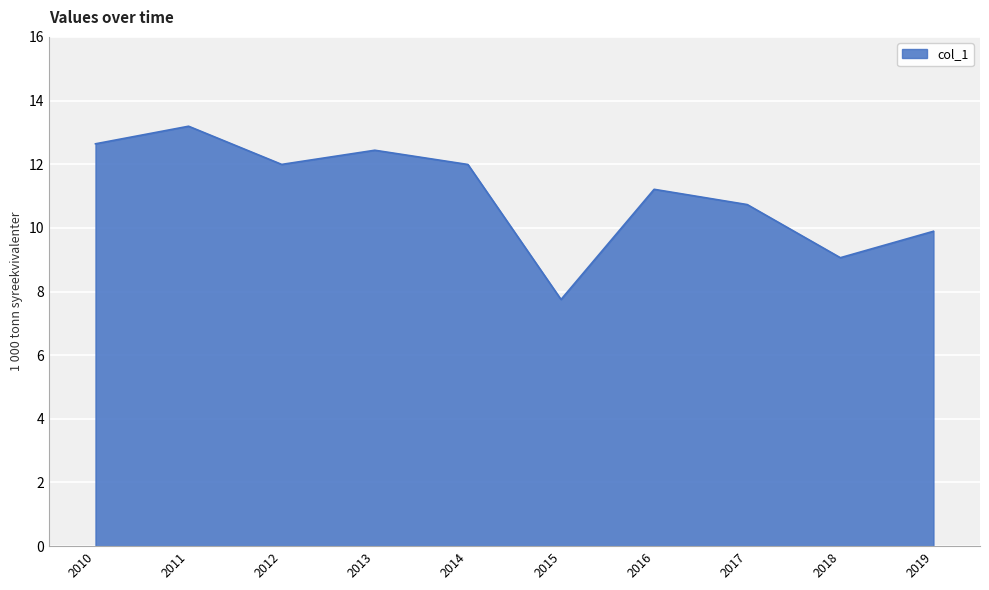

What is the maximum value shown in the chart?

13.2